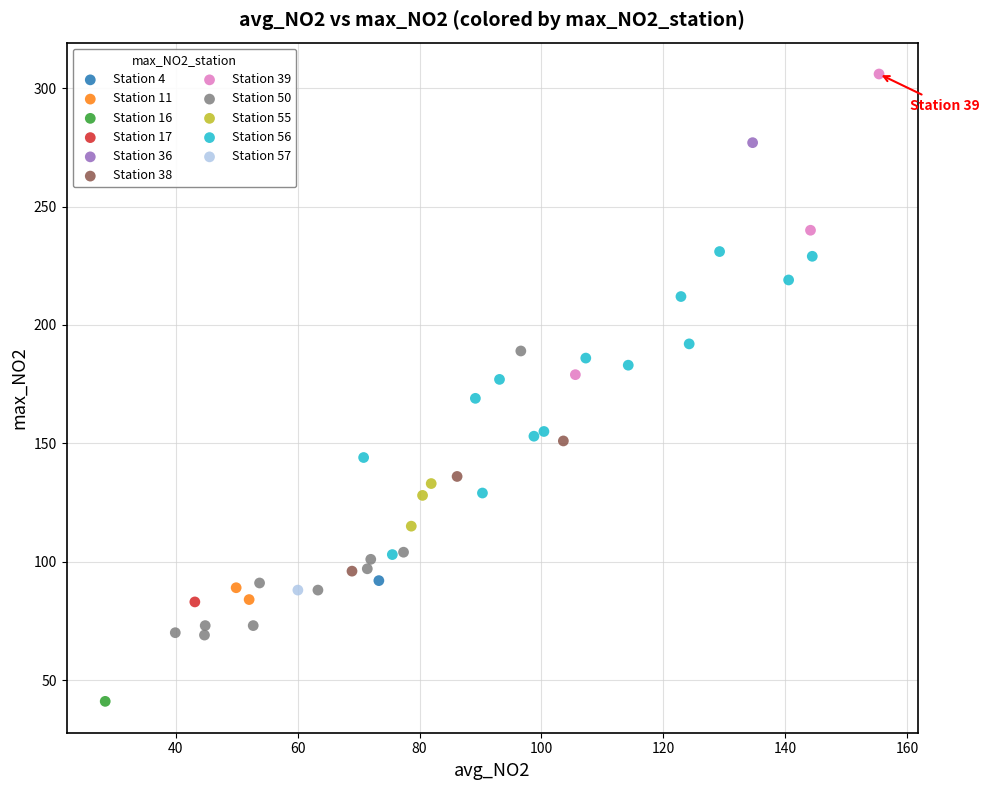

What are all the series names shown in the legend?

Station 4, Station 11, Station 16, Station 17, Station 36, Station 38, Station 39, Station 50, Station 55, Station 56, Station 57